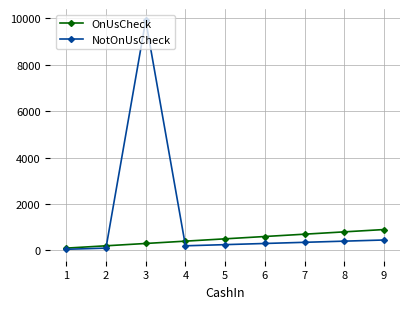

Which series changed the most between 3 and 7?

NotOnUsCheck